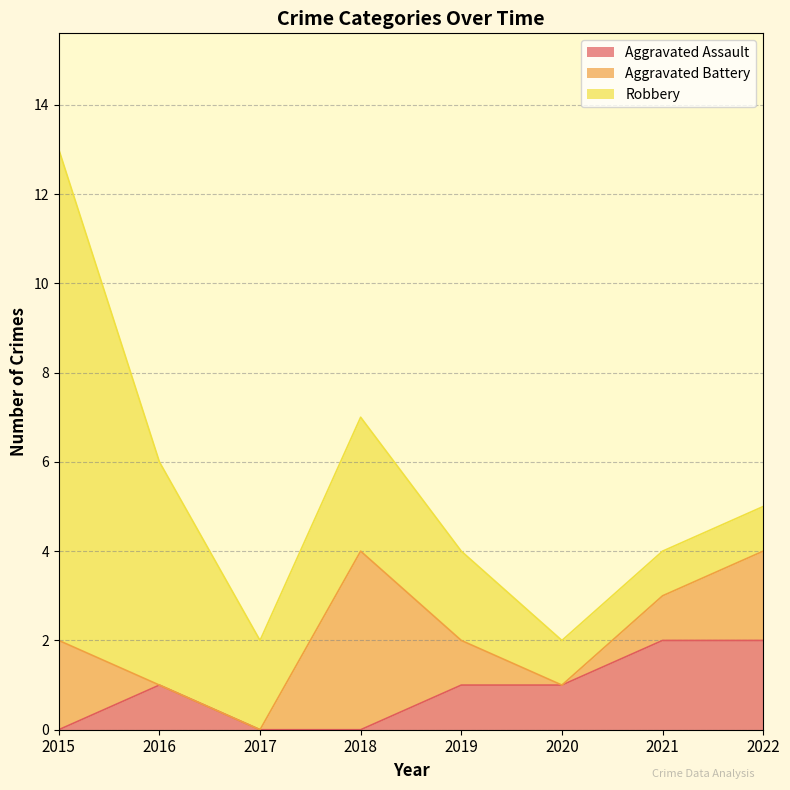

How many positive values does the Aggravated Battery series have?

5